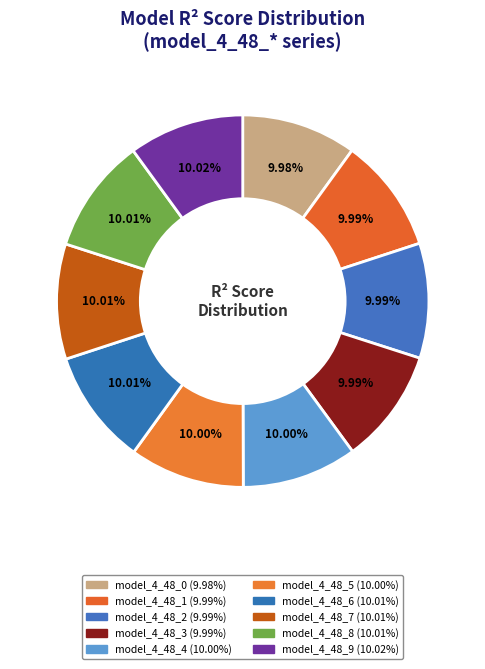

Rank the categories by value from highest to lowest.

model_4_48_9, model_4_48_8, model_4_48_7, model_4_48_6, model_4_48_5, model_4_48_4, model_4_48_3, model_4_48_2, model_4_48_1, model_4_48_0